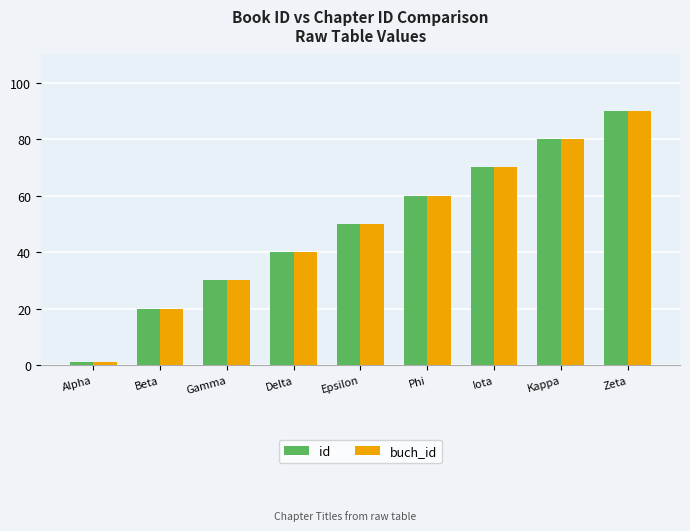

At how many categories does at least one series exceed 71?

2